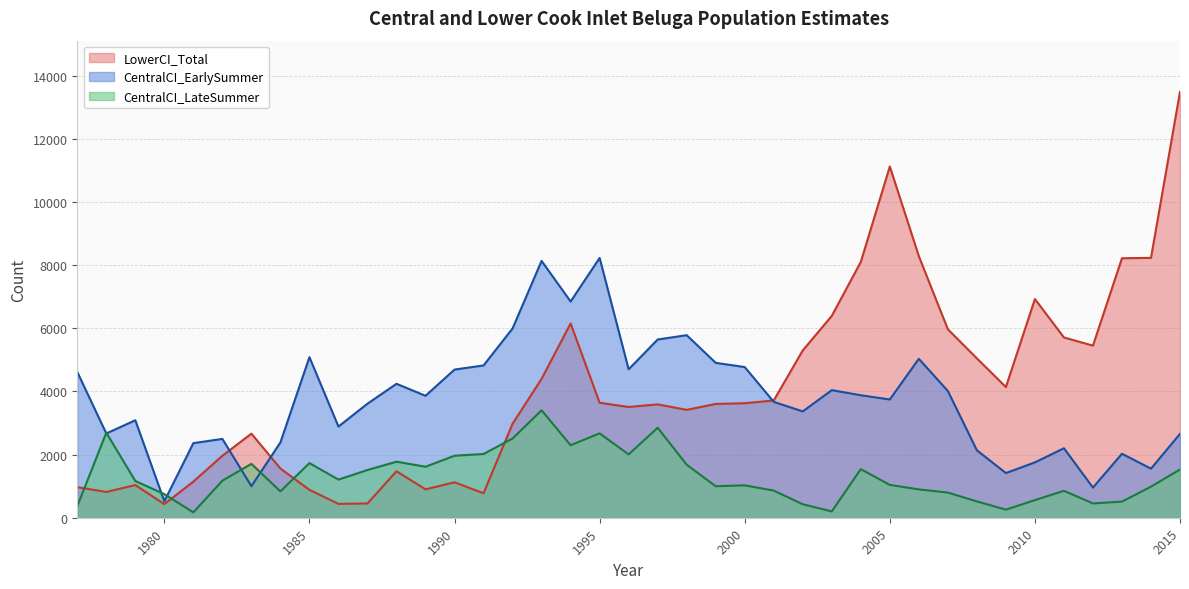

Rank the series by their maximum value, from lowest to highest.

CentralCI_LateSummer, CentralCI_EarlySummer, LowerCI_Total